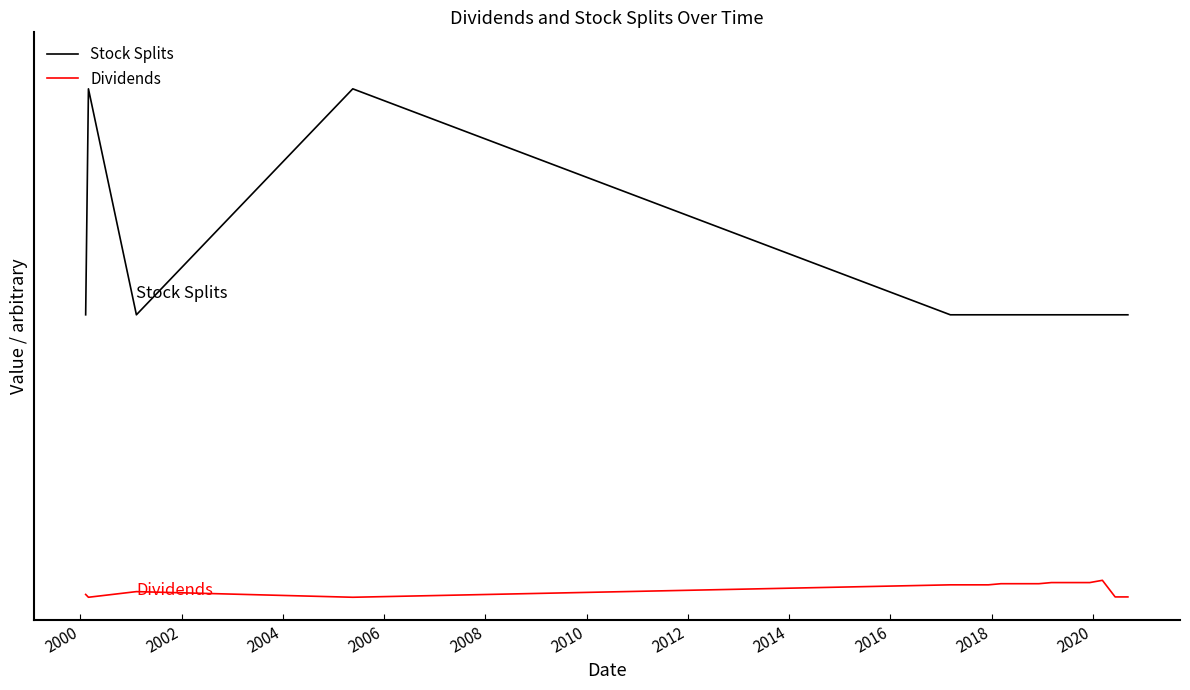

What is the label of the 8th point from the right?

2020